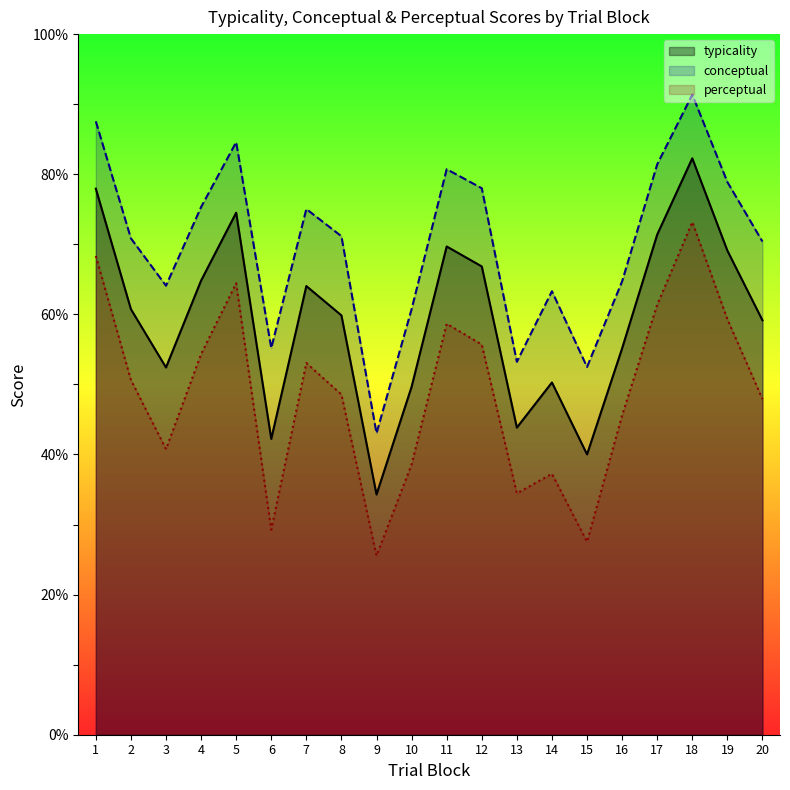

Where is the first local minimum for typicality?

3